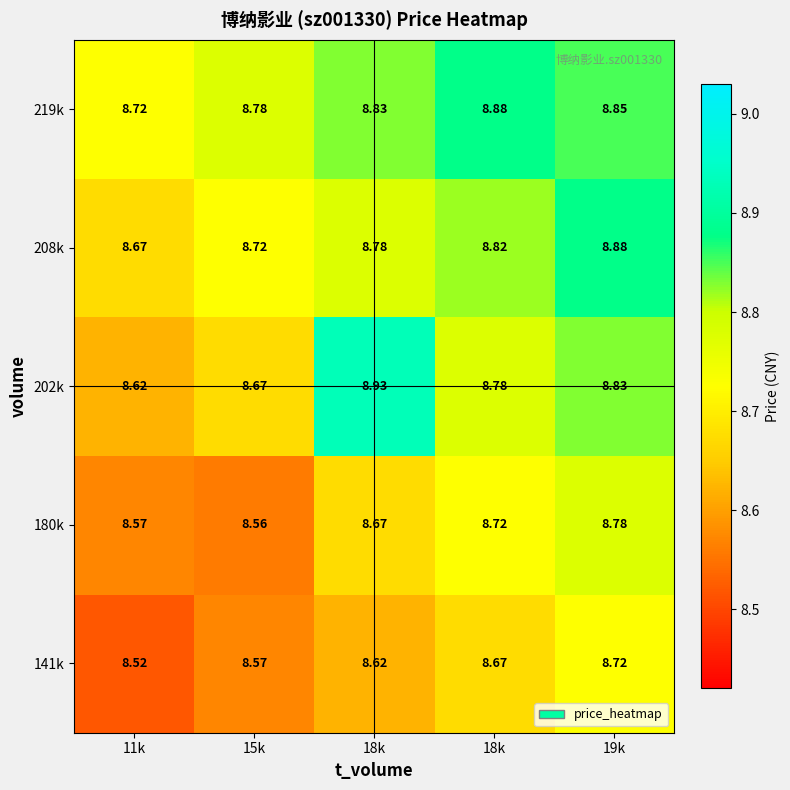

How many categories are shown in the chart?

5